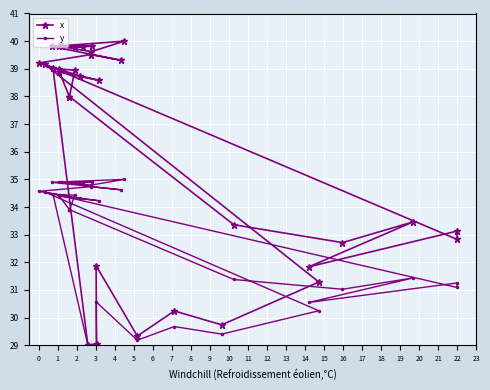

Rank the series by their maximum value, from highest to lowest.

x, y